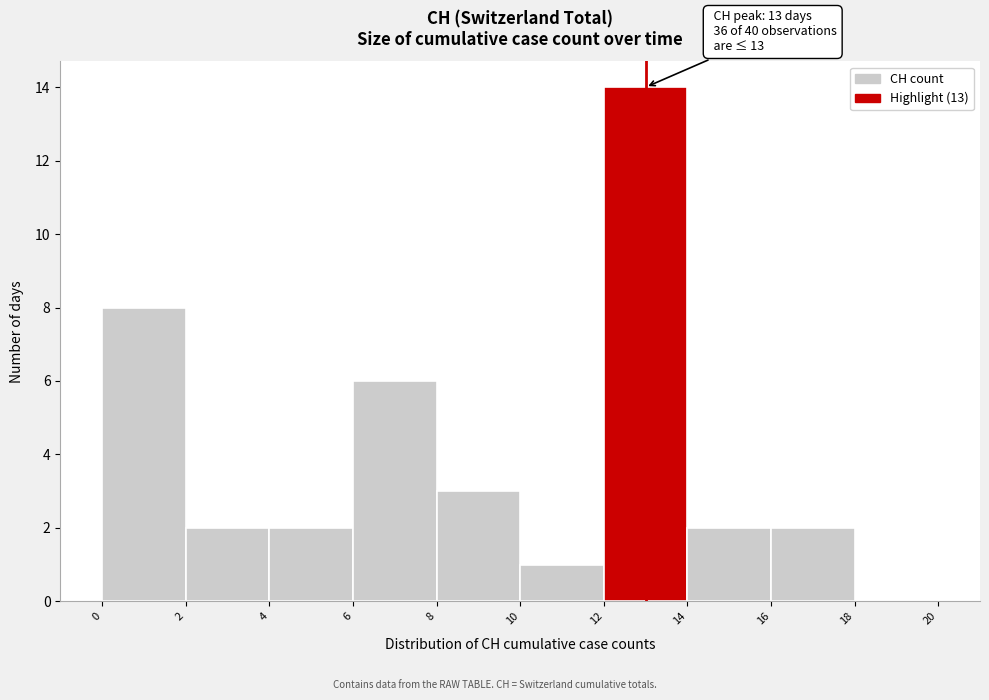

Which range on the x-axis has the tallest bar?

12 to 14